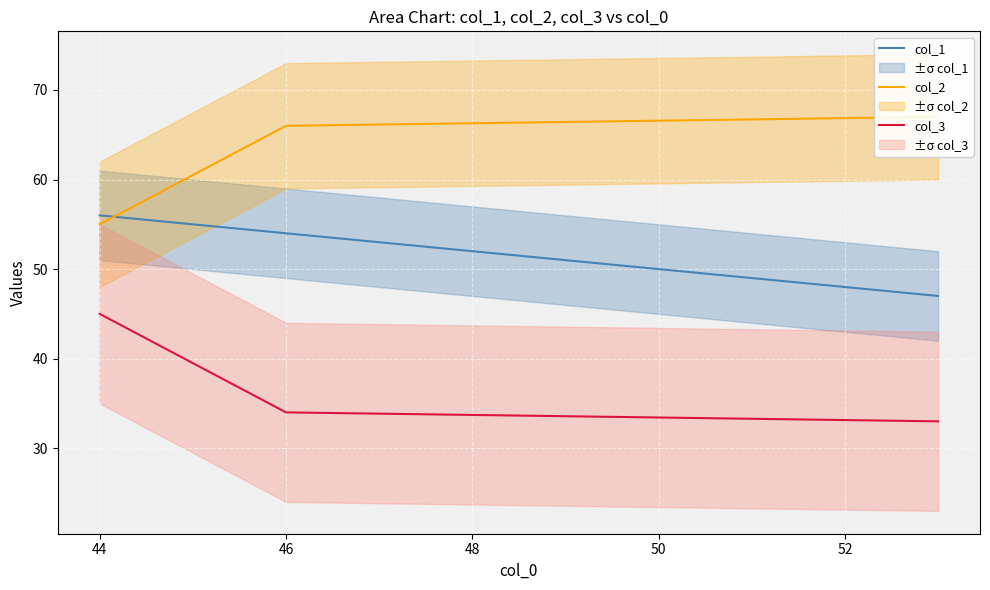

What is the average value of the col_1 series?

52